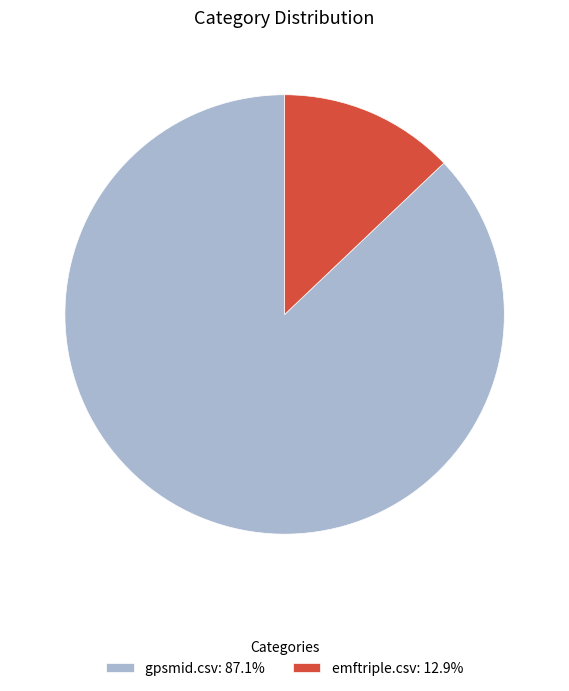

Rank the categories by value from lowest to highest.

emftriple.csv, gpsmid.csv